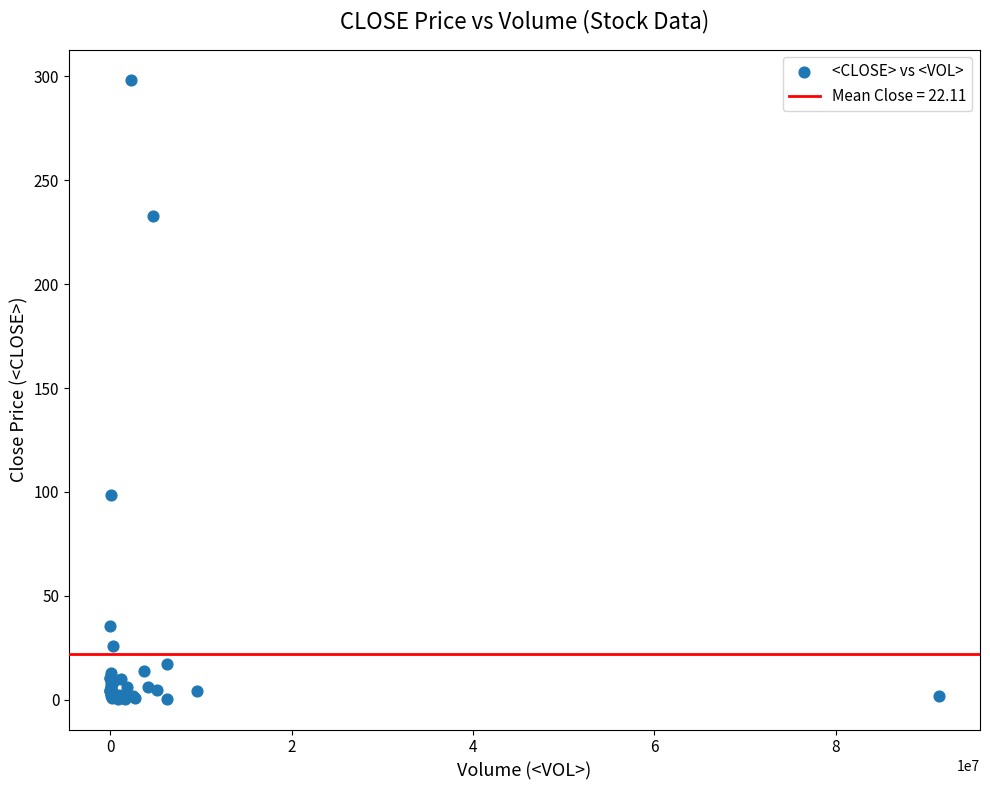

What Y value in the scatter plot is closest to 149?

98.5